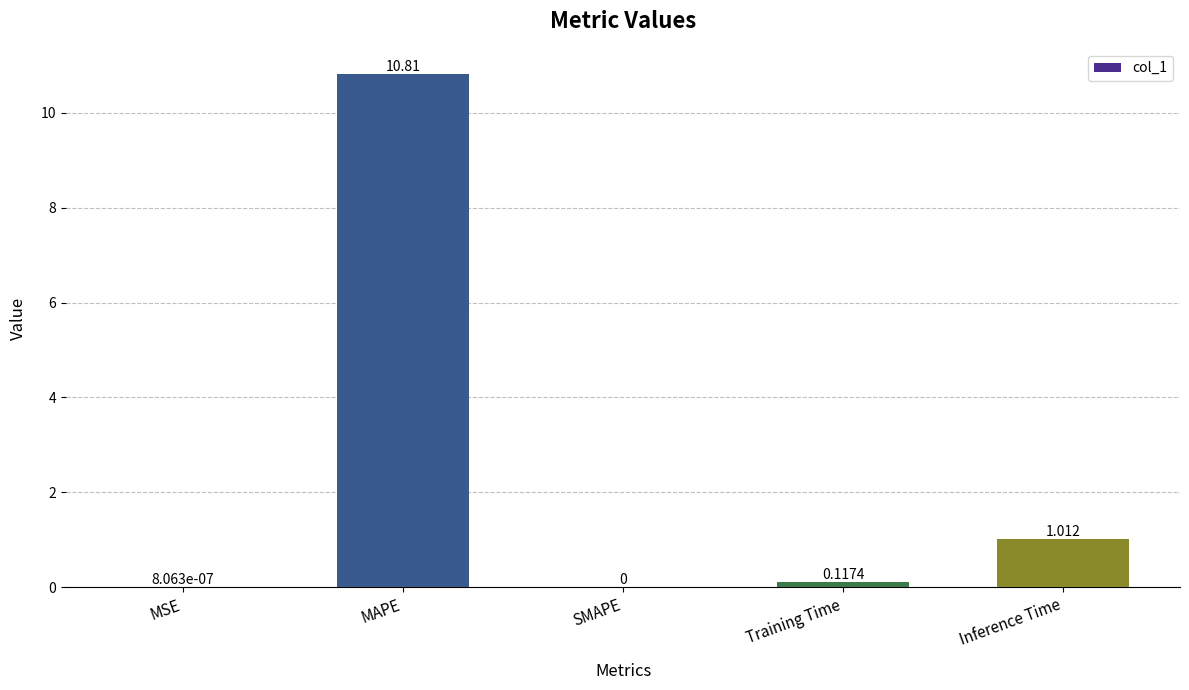

Between Training Time and MAPE, which is larger?

MAPE